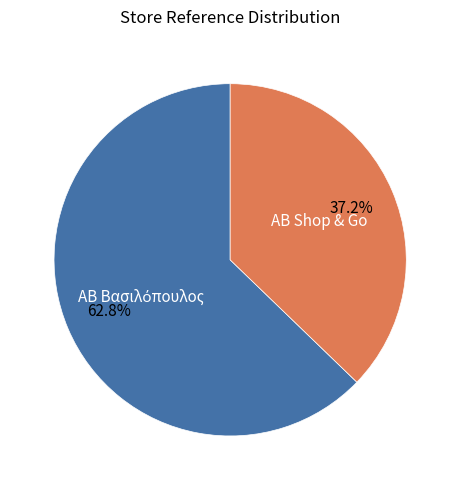

How much of the chart is everything except AB Shop & Go?

62.8%